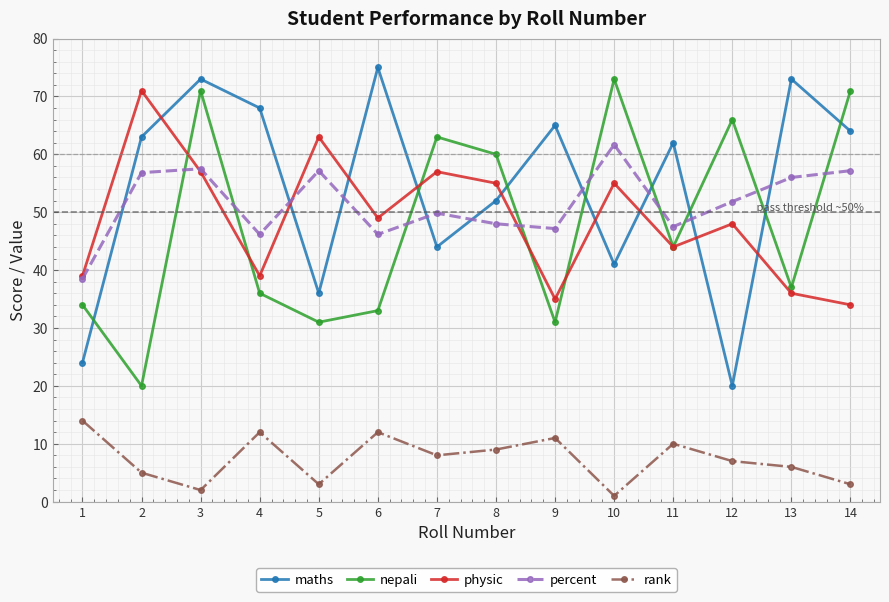

At how many categories does at least one series exceed 14?

14